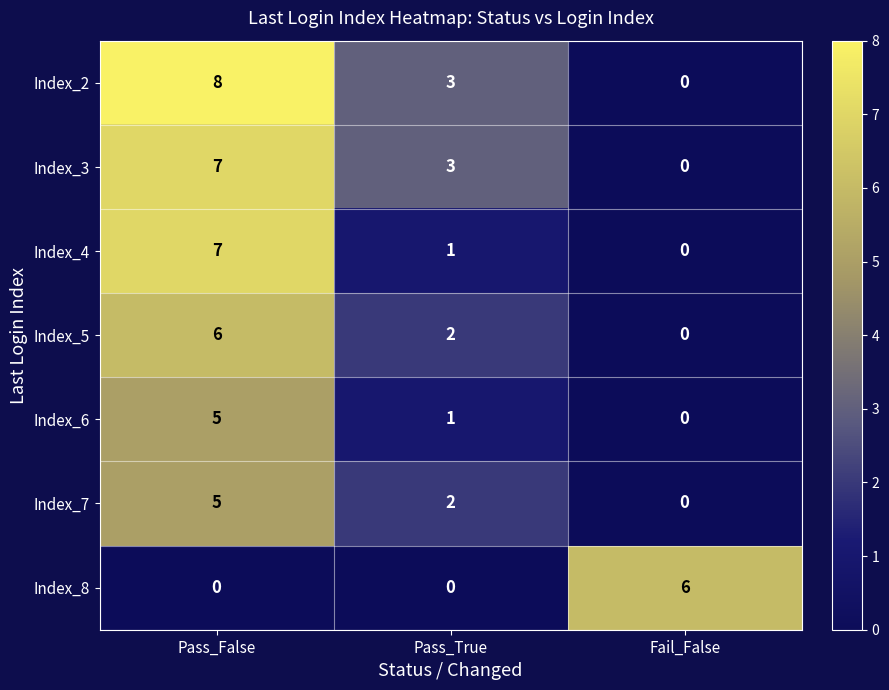

Which series has the largest total across all categories?

Index_2